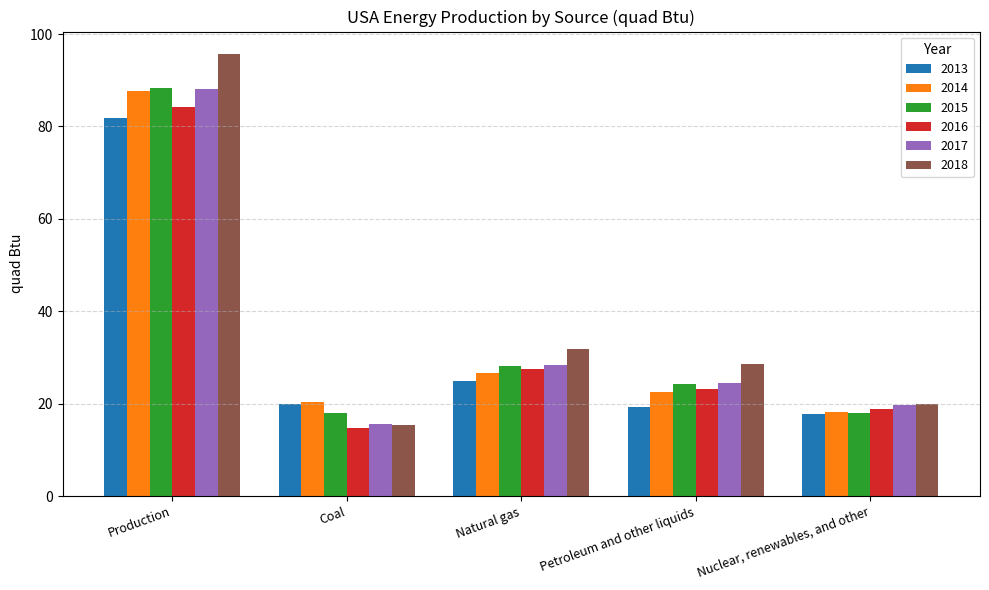

Where is 2015 nearest to the value 53?

Natural gas